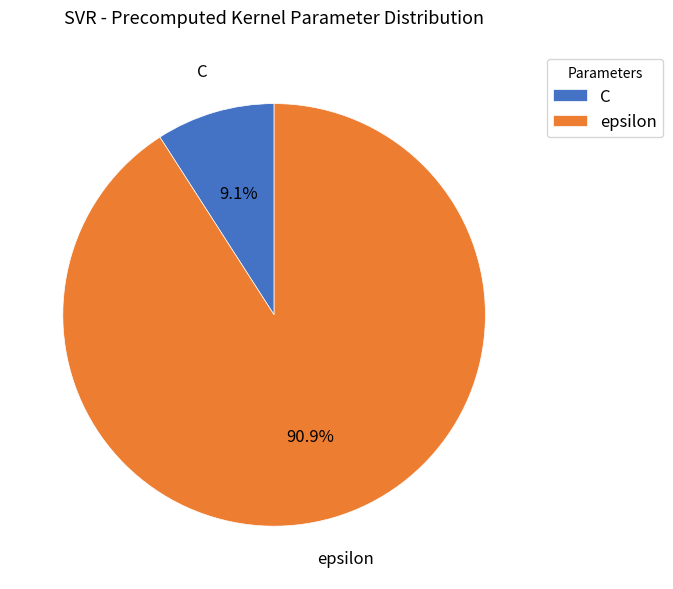

What percentage is the epsilon slice, to the nearest percent?

91%